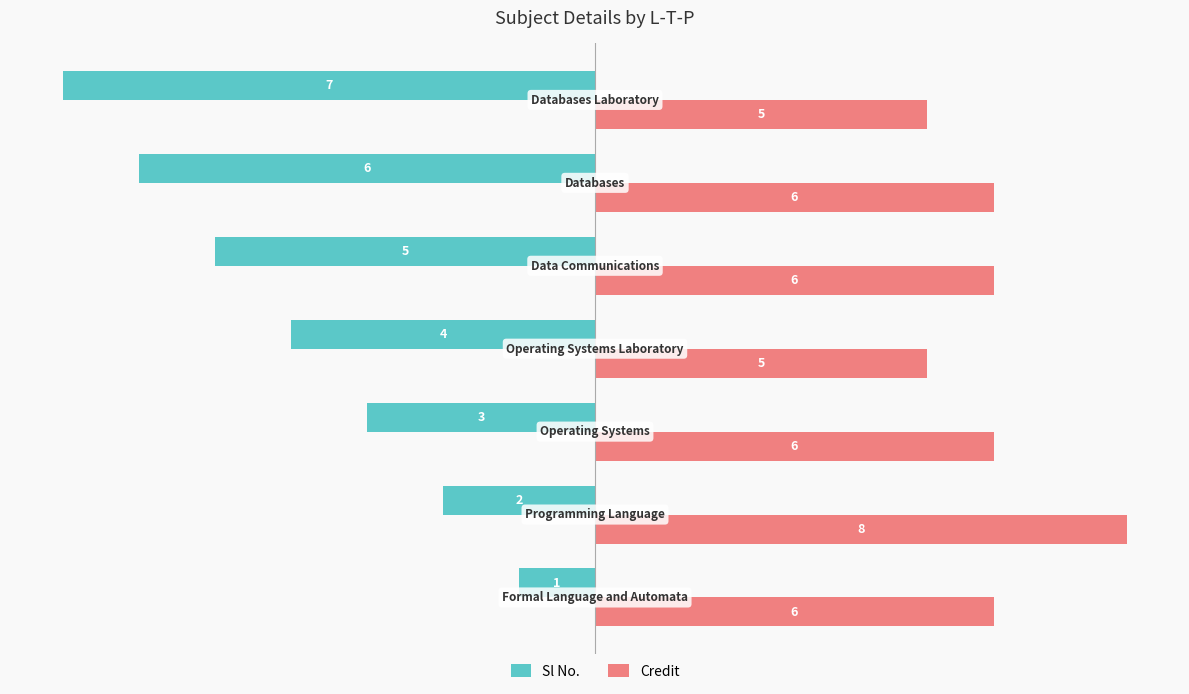

What are all the series names shown in the legend?

Sl No., Credit